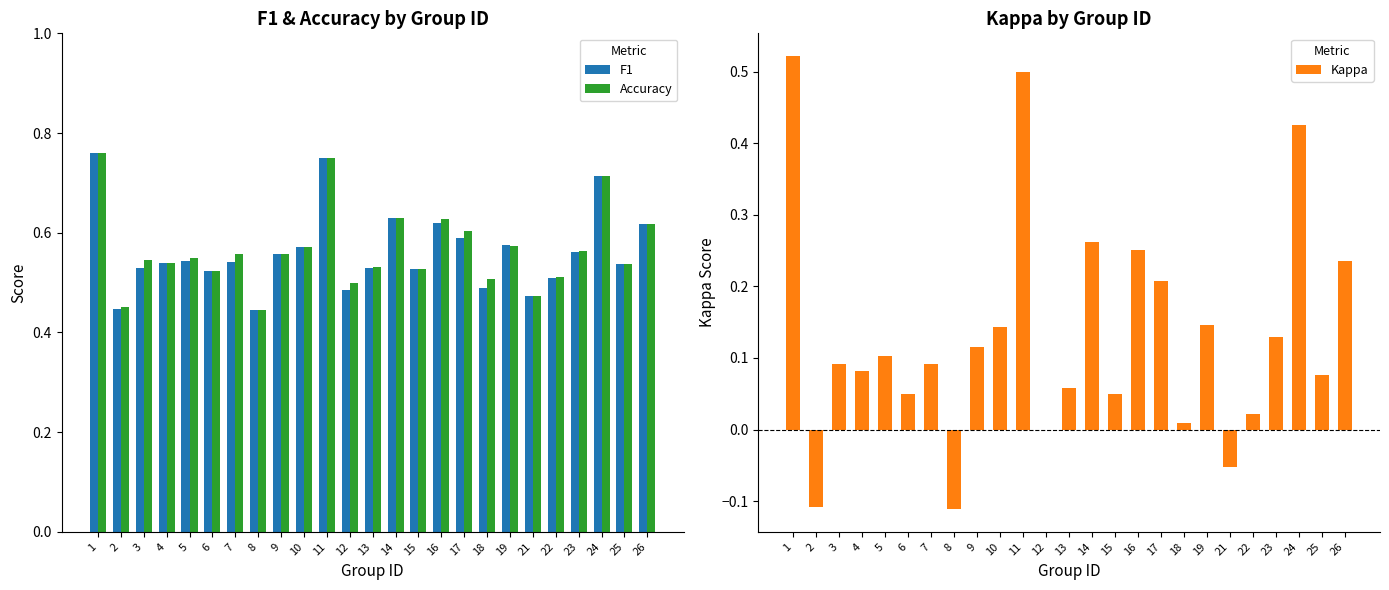

Which has a higher value, 7 or 12?

7